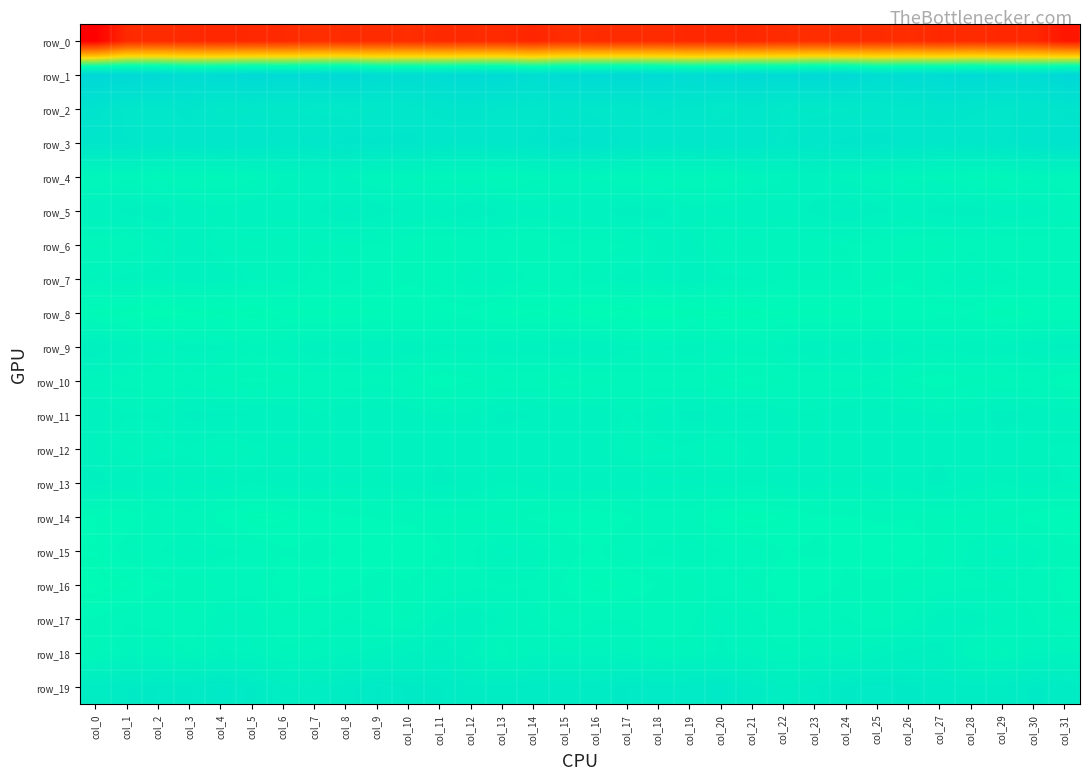

The value of row_0 at col_26 is -206.6. True or false?

True